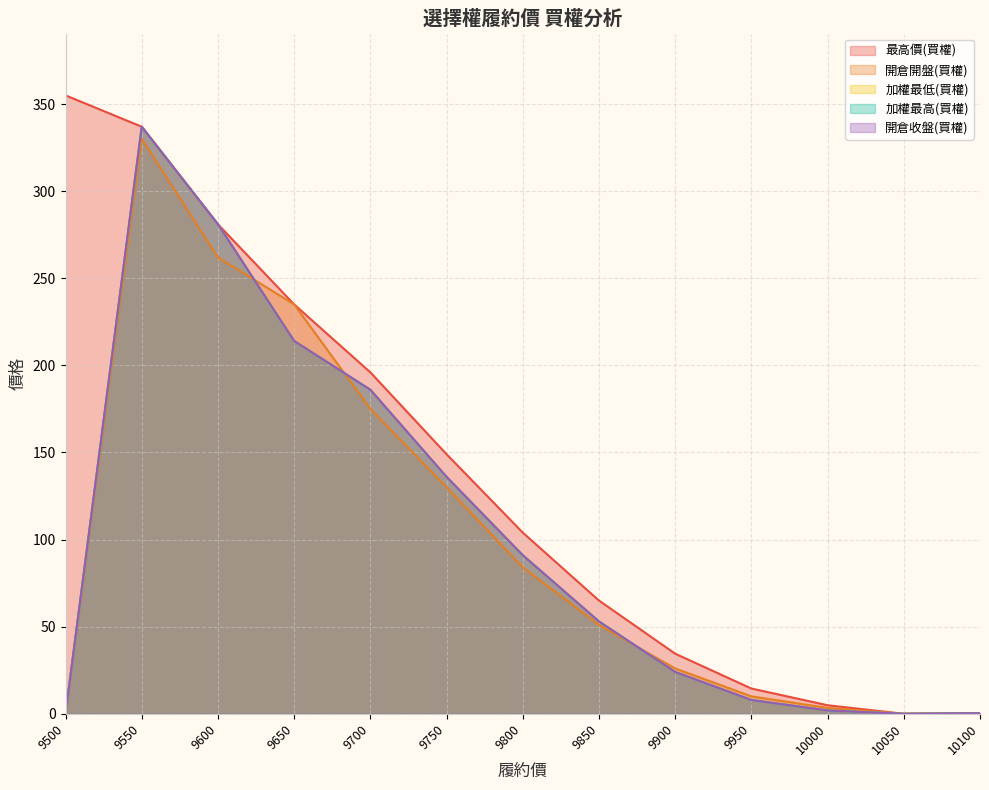

True or false: 最高價(買權) and 開倉開盤(買權) cross at least once.

False